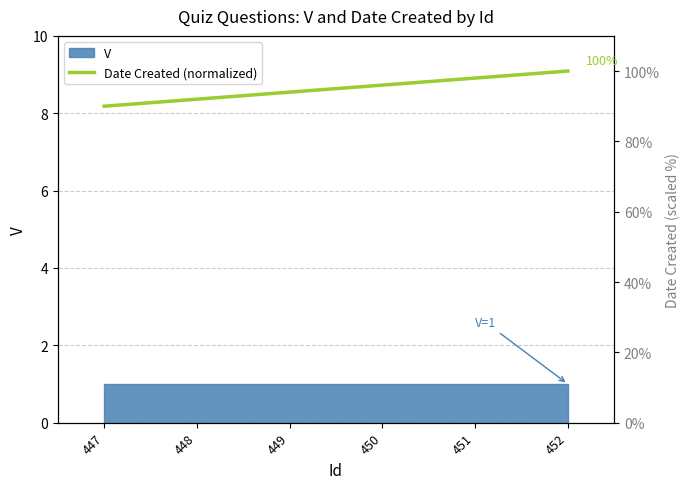

Reading right to left, transcribe all the data shown in this chart.

100	98	96	94	92	90